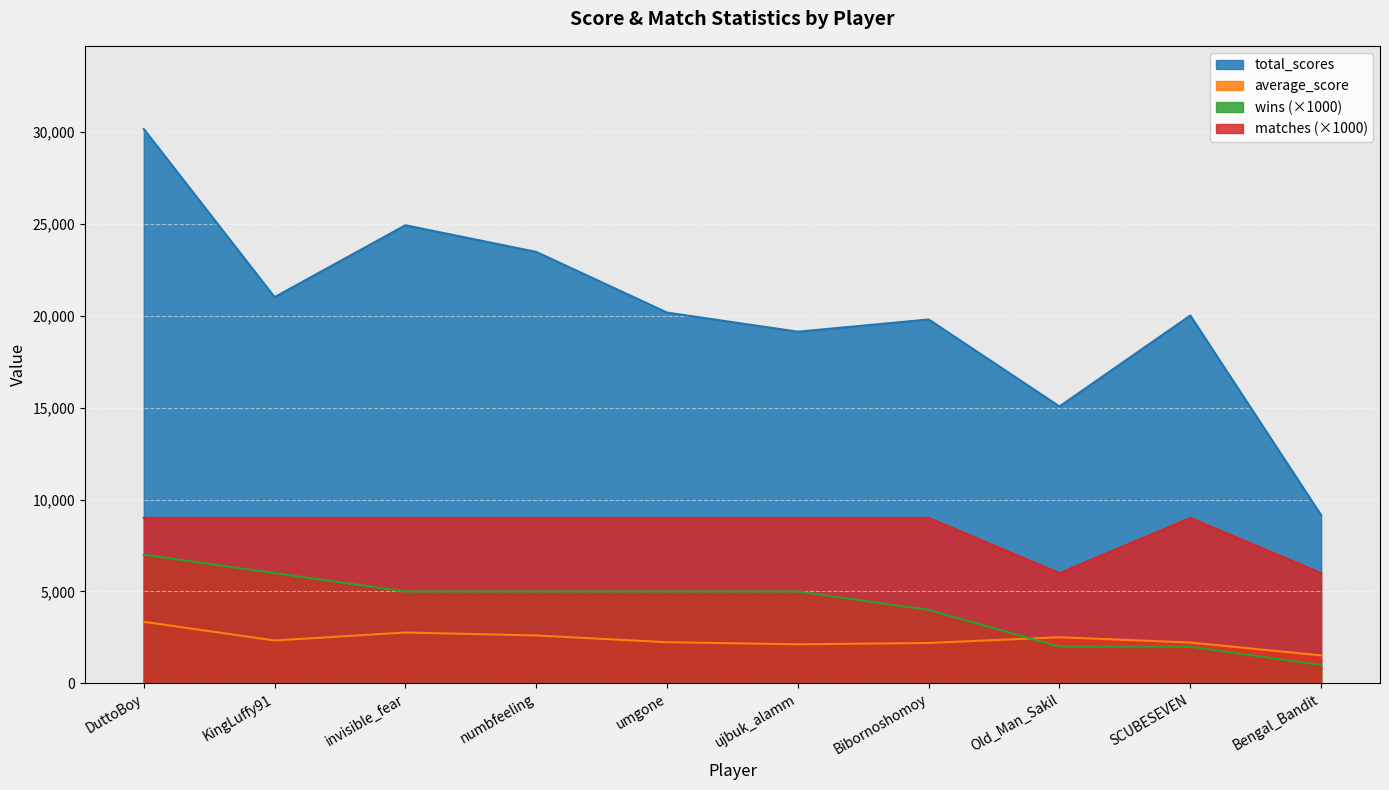

Is the value of matches at Bibornoshomoy greater than the value of total_scores at Bengal_Bandit?

No